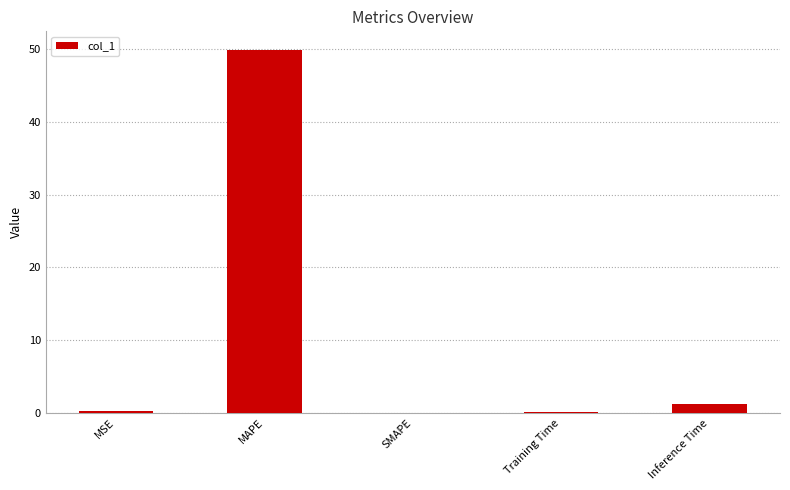

The value at SMAPE is -32.0. True or false?

False